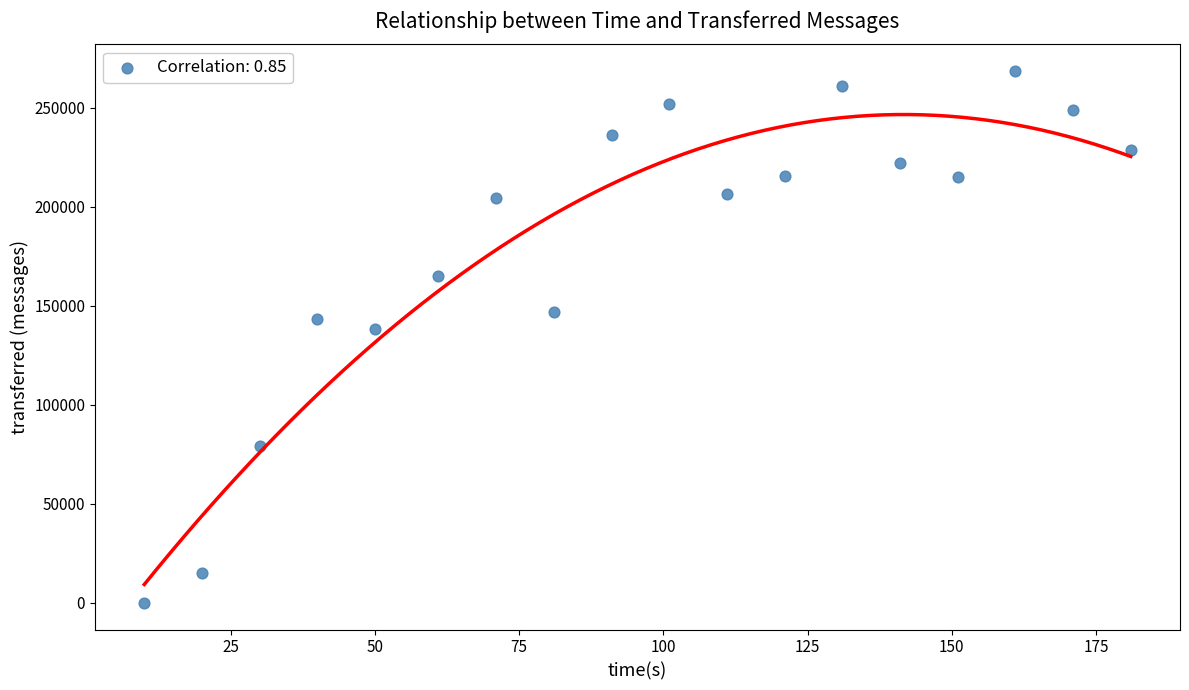

What is the range of Y values (max minus min)?

268580